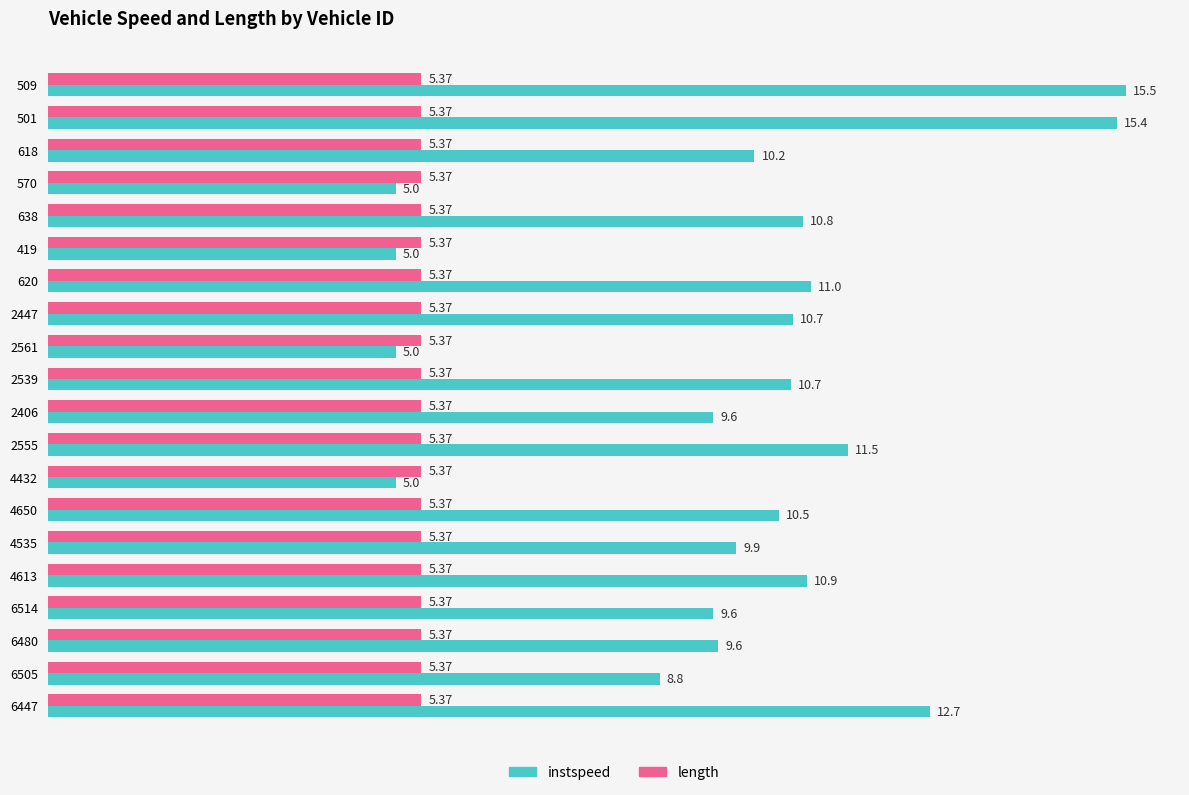

What is the sum of all length values?

107.4